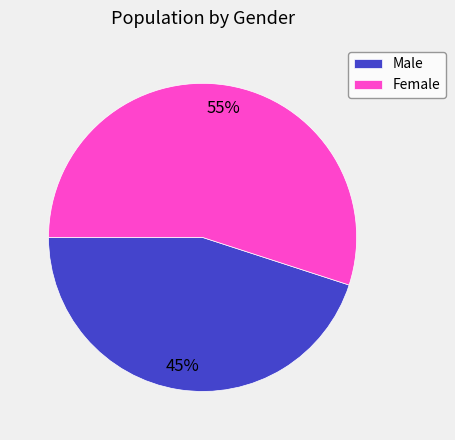

What percentage is the Male slice, to the nearest percent?

45%